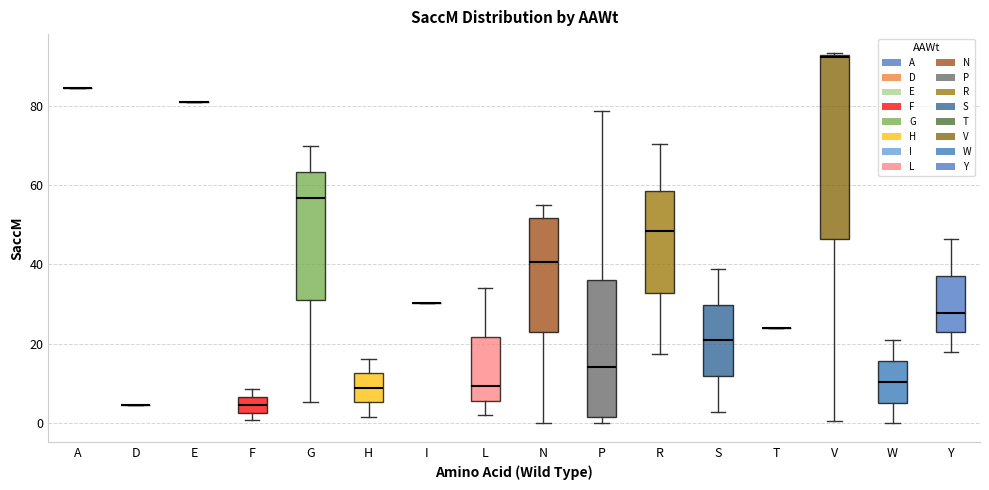

Reading left to right, read every box against the y-axis: the position of its median line, the range the box covers, and the ends of its whiskers. The values are not printed on the chart, so give them approximately, as read against the axis.

A: box collapsed to a line at 84, whiskers 84 to 84
D: box collapsed to a line at 4, whiskers 4 to 4
E: box collapsed to a line at 82, whiskers 82 to 82
F: median 4, box 2 to 6, whiskers 0 to 8
G: median 56, box 32 to 64, whiskers 6 to 70
H: median 8, box 6 to 12, whiskers 2 to 16
I: box collapsed to a line at 30, whiskers 30 to 30
L: median 10, box 6 to 22, whiskers 2 to 34
N: median 40, box 24 to 52, whiskers 0 to 56
P: median 14, box 2 to 36, whiskers 0 to 78
R: median 48, box 32 to 58, whiskers 18 to 70
S: median 20, box 12 to 30, whiskers 4 to 38
T: box collapsed to a line at 24, whiskers 24 to 24
V: median 92, box 46 to 92, whiskers 0 to 94
W: median 10, box 6 to 16, whiskers 0 to 22
Y: median 28, box 22 to 38, whiskers 18 to 46